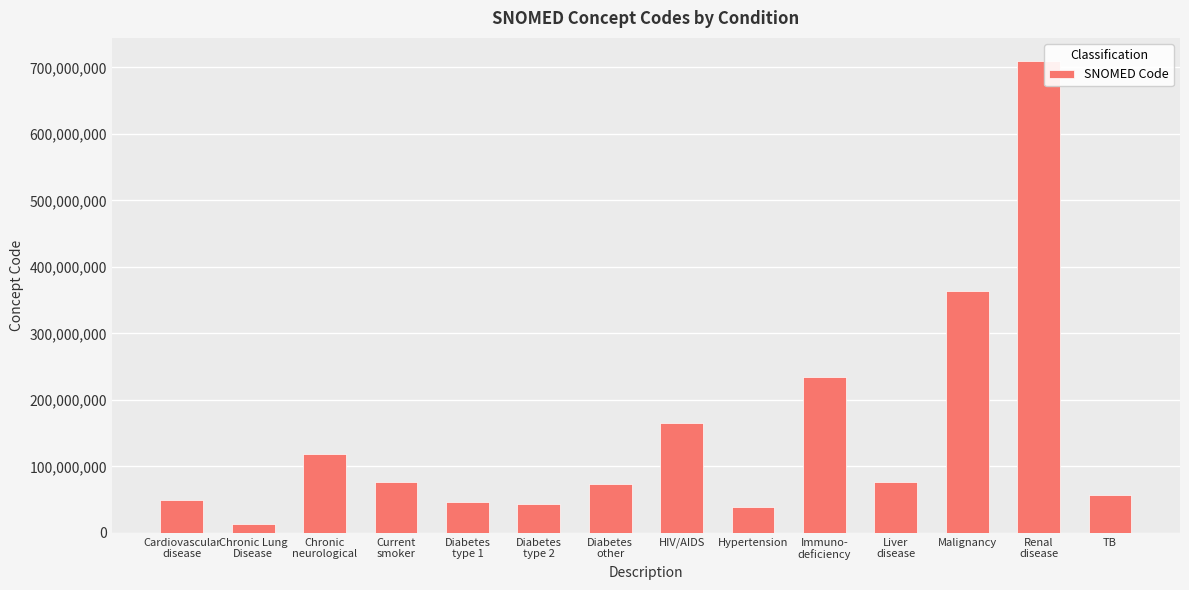

What is the minimum value shown in the chart?

13645005